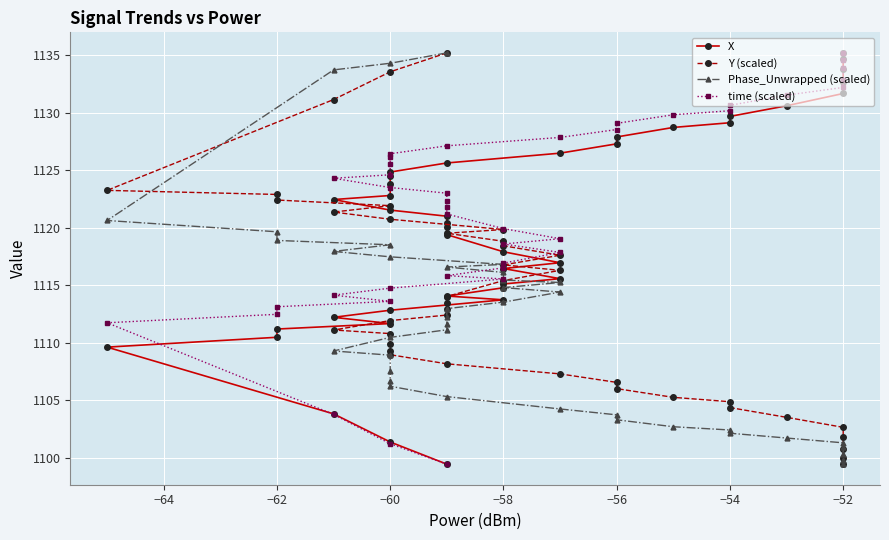

How many values in the time (scaled) series are below 1123?

20